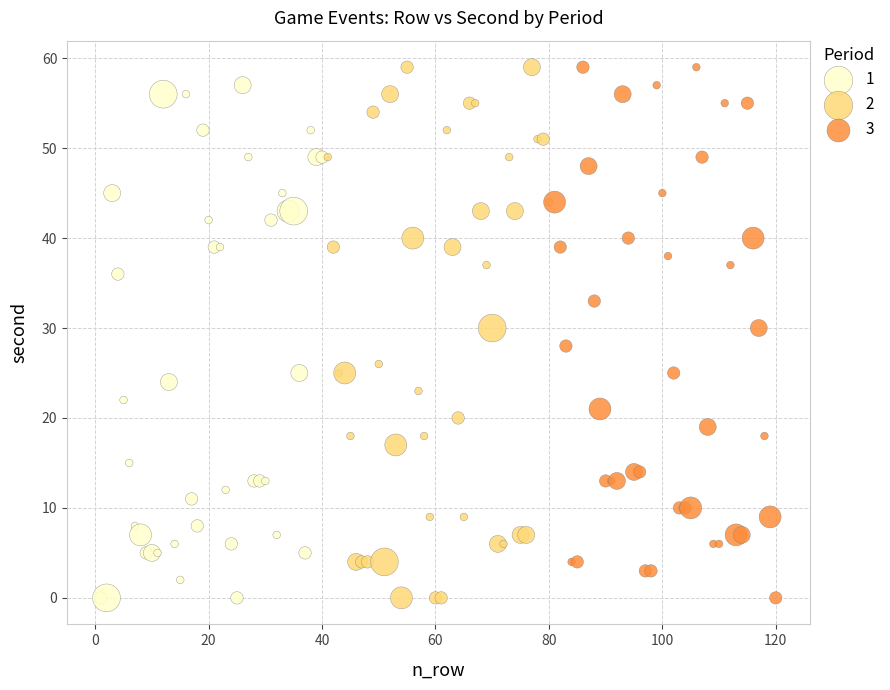

What are all the series names shown in the legend?

1, 2, 3